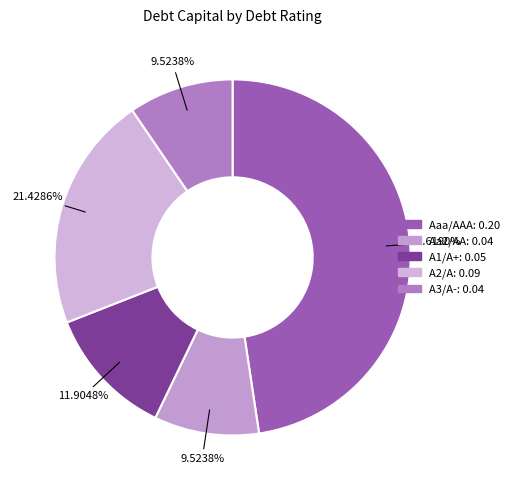

Is it true that Aa2/AA is 9% of the pie?

True